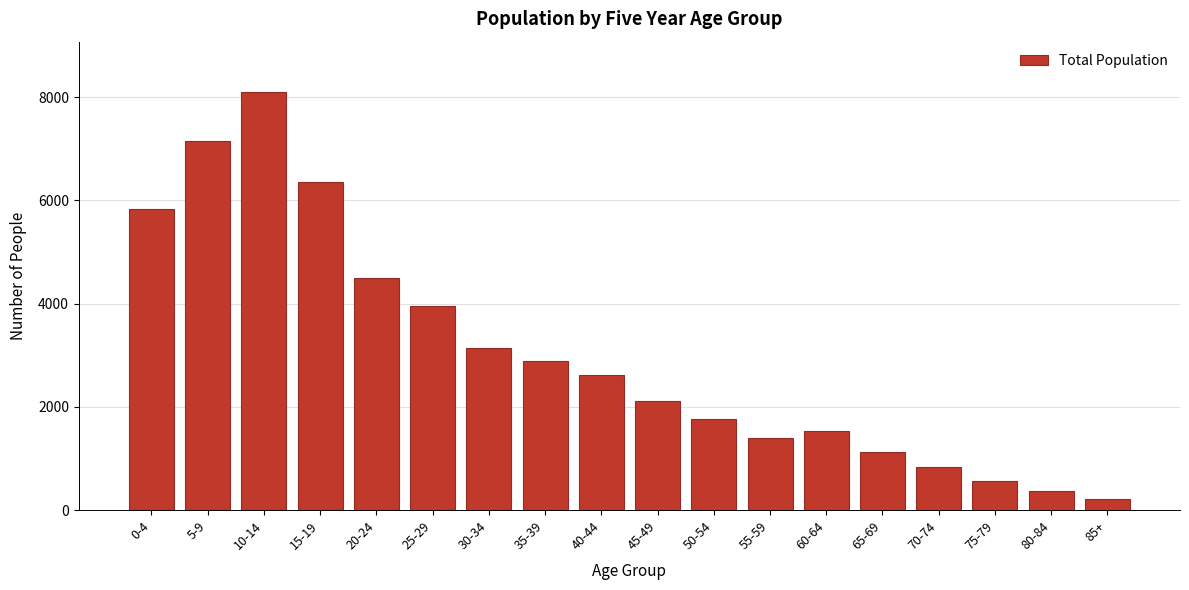

Reading right to left, transcribe all the data shown in this chart.

85+=220	80-84=370	75-79=570	70-74=830	65-69=1120	60-64=1536	55-59=1395	50-54=1767	45-49=2104	40-44=2627	35-39=2894	30-34=3140	25-29=3948	20-24=4505	15-19=6349	10-14=8104	5-9=7144	0-4=5827